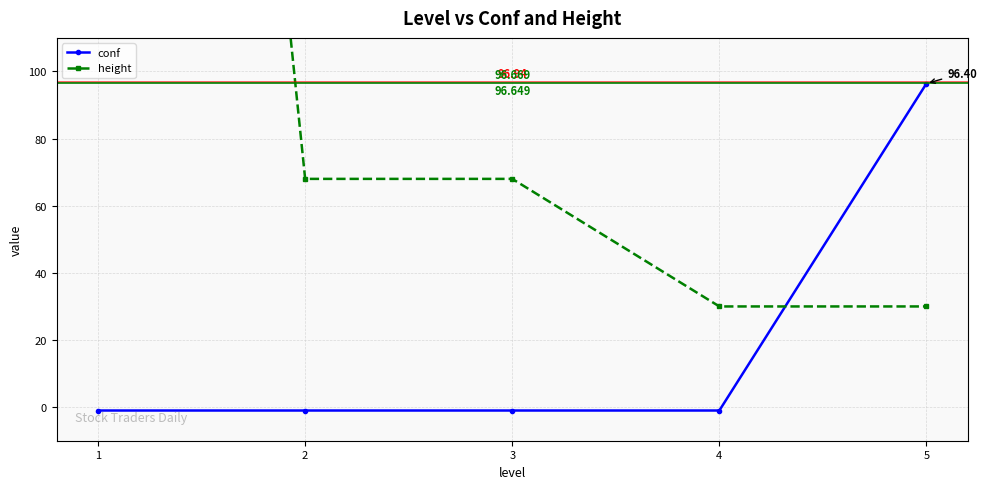

After their last crossing, which series has the higher values: conf or height?

conf